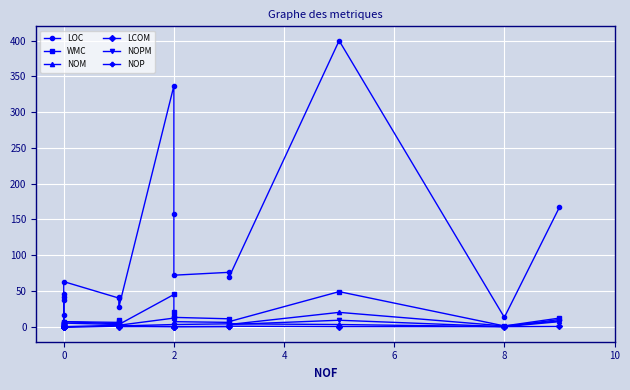

What is the value of the NOP point at the 8th from the left?

2.0